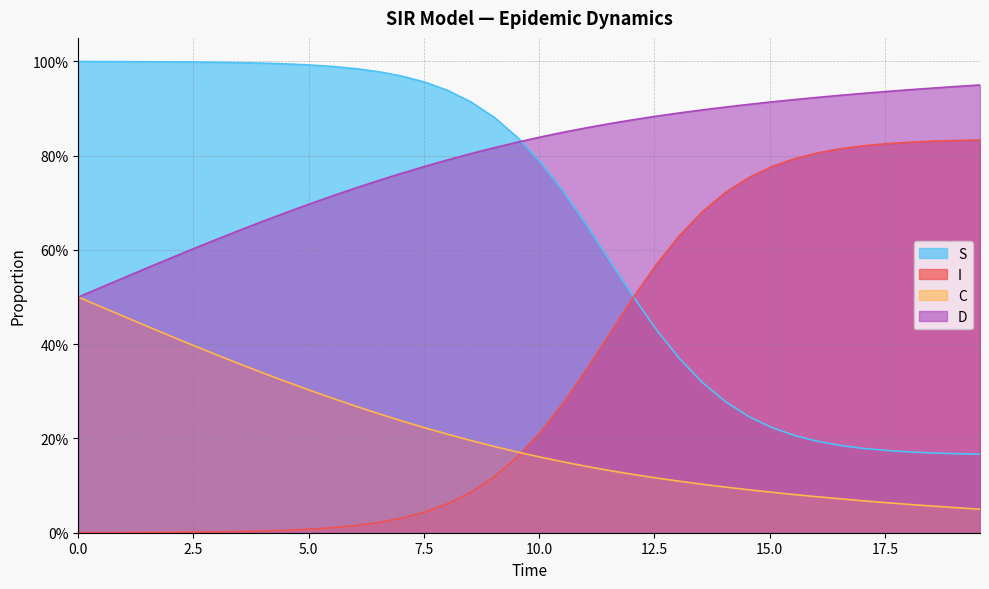

Does the chart display data point markers on the line(s)?

No